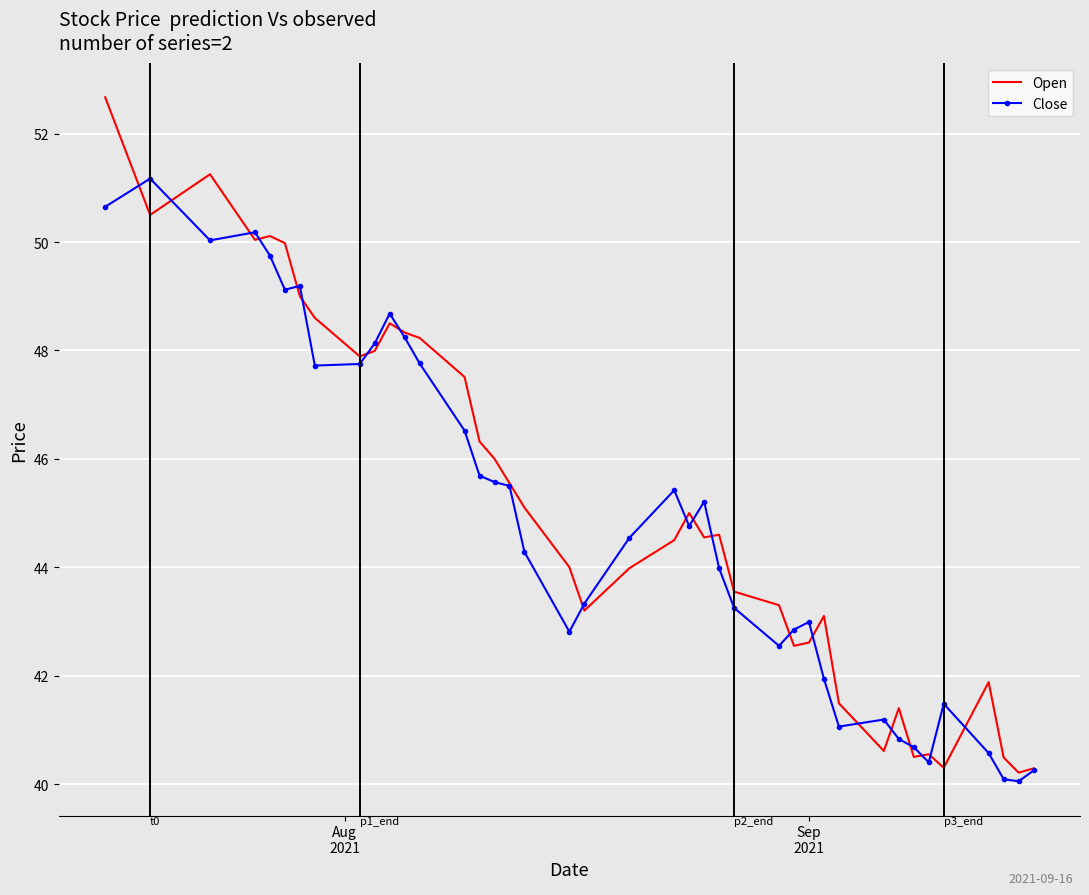

What is the highest value of the Close series?

51.2